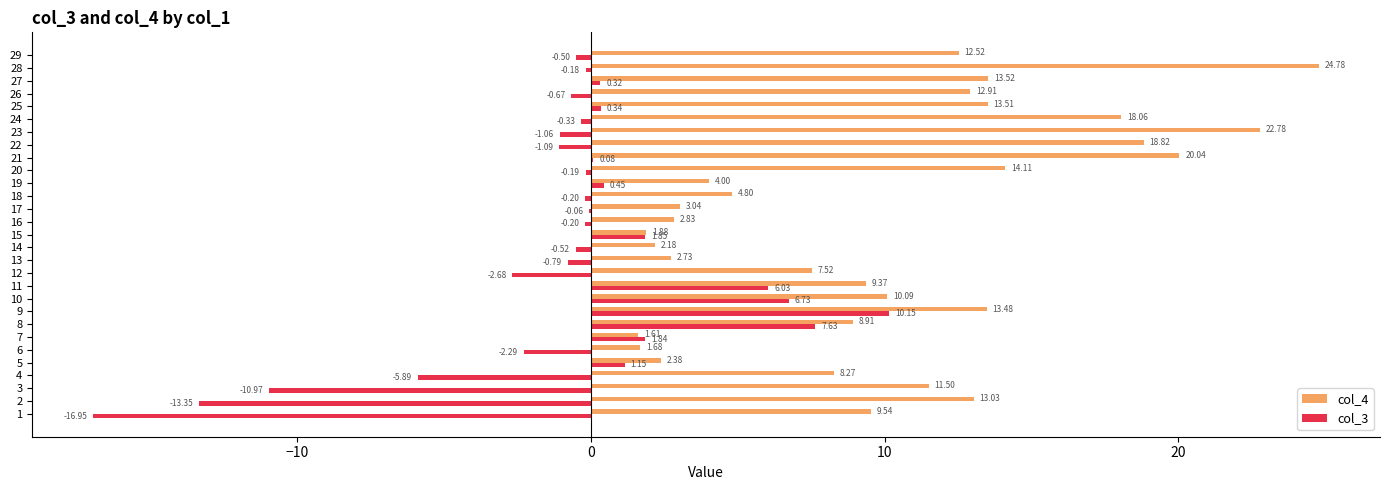

At which category is the sum across all series the highest?

28